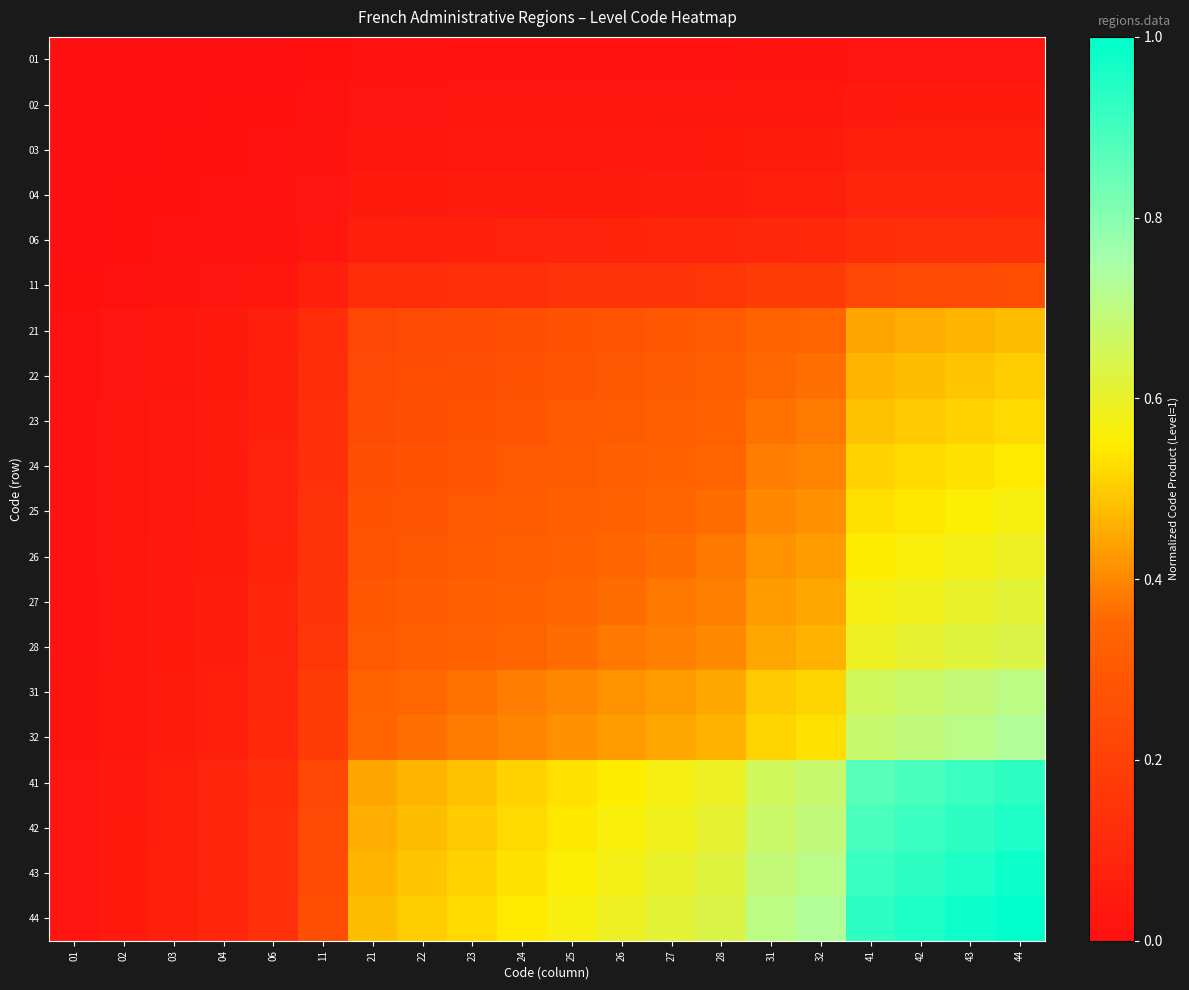

Reading left to right, list all the values displayed in this chart.

01: 01=0.0	02=0.0	03=0.0	04=0.0	06=0.0	11=0.0	21=0.0	22=0.0	23=0.0	24=0.0	25=0.0	26=0.0	27=0.0	28=0.0	31=0.0	32=0.0	41=0.0	42=0.0	43=0.0	44=0.0
02: 01=0.0	02=0.0	03=0.0	04=0.0	06=0.0	11=0.0	21=0.0	22=0.0	23=0.0	24=0.0	25=0.0	26=0.0	27=0.0	28=0.0	31=0.0	32=0.0	41=0.0	42=0.0	43=0.0	44=0.0
03: 01=0.0	02=0.0	03=0.0	04=0.0	06=0.0	11=0.0	21=0.0	22=0.0	23=0.0	24=0.0	25=0.0	26=0.0	27=0.0	28=0.0	31=0.0	32=0.0	41=0.1	42=0.1	43=0.1	44=0.1
04: 01=0.0	02=0.0	03=0.0	04=0.0	06=0.0	11=0.0	21=0.0	22=0.0	23=0.0	24=0.0	25=0.1	26=0.1	27=0.1	28=0.1	31=0.1	32=0.1	41=0.1	42=0.1	43=0.1	44=0.1
06: 01=0.0	02=0.0	03=0.0	04=0.0	06=0.0	11=0.0	21=0.1	22=0.1	23=0.1	24=0.1	25=0.1	26=0.1	27=0.1	28=0.1	31=0.1	32=0.1	41=0.1	42=0.1	43=0.1	44=0.1
11: 01=0.0	02=0.0	03=0.0	04=0.0	06=0.0	11=0.1	21=0.1	22=0.1	23=0.1	24=0.1	25=0.1	26=0.1	27=0.2	28=0.2	31=0.2	32=0.2	41=0.2	42=0.2	43=0.2	44=0.2
21: 01=0.0	02=0.0	03=0.0	04=0.0	06=0.1	11=0.1	21=0.2	22=0.2	23=0.2	24=0.3	25=0.3	26=0.3	27=0.3	28=0.3	31=0.3	32=0.3	41=0.4	42=0.5	43=0.5	44=0.5
22: 01=0.0	02=0.0	03=0.0	04=0.0	06=0.1	11=0.1	21=0.2	22=0.2	23=0.3	24=0.3	25=0.3	26=0.3	27=0.3	28=0.3	31=0.4	32=0.4	41=0.5	42=0.5	43=0.5	44=0.5
23: 01=0.0	02=0.0	03=0.0	04=0.0	06=0.1	11=0.1	21=0.2	22=0.3	23=0.3	24=0.3	25=0.3	26=0.3	27=0.3	28=0.3	31=0.4	32=0.4	41=0.5	42=0.5	43=0.5	44=0.5
24: 01=0.0	02=0.0	03=0.0	04=0.0	06=0.1	11=0.1	21=0.3	22=0.3	23=0.3	24=0.3	25=0.3	26=0.3	27=0.3	28=0.3	31=0.4	32=0.4	41=0.5	42=0.5	43=0.5	44=0.5
25: 01=0.0	02=0.0	03=0.0	04=0.1	06=0.1	11=0.1	21=0.3	22=0.3	23=0.3	24=0.3	25=0.3	26=0.3	27=0.3	28=0.4	31=0.4	32=0.4	41=0.5	42=0.5	43=0.6	44=0.6
26: 01=0.0	02=0.0	03=0.0	04=0.1	06=0.1	11=0.1	21=0.3	22=0.3	23=0.3	24=0.3	25=0.3	26=0.3	27=0.4	28=0.4	31=0.4	32=0.4	41=0.6	42=0.6	43=0.6	44=0.6
27: 01=0.0	02=0.0	03=0.0	04=0.1	06=0.1	11=0.2	21=0.3	22=0.3	23=0.3	24=0.3	25=0.3	26=0.4	27=0.4	28=0.4	31=0.4	32=0.4	41=0.6	42=0.6	43=0.6	44=0.6
28: 01=0.0	02=0.0	03=0.0	04=0.1	06=0.1	11=0.2	21=0.3	22=0.3	23=0.3	24=0.3	25=0.4	26=0.4	27=0.4	28=0.4	31=0.4	32=0.5	41=0.6	42=0.6	43=0.6	44=0.6
31: 01=0.0	02=0.0	03=0.0	04=0.1	06=0.1	11=0.2	21=0.3	22=0.4	23=0.4	24=0.4	25=0.4	26=0.4	27=0.4	28=0.4	31=0.5	32=0.5	41=0.7	42=0.7	43=0.7	44=0.7
32: 01=0.0	02=0.0	03=0.0	04=0.1	06=0.1	11=0.2	21=0.3	22=0.4	23=0.4	24=0.4	25=0.4	26=0.4	27=0.4	28=0.5	31=0.5	32=0.5	41=0.7	42=0.7	43=0.7	44=0.7
41: 01=0.0	02=0.0	03=0.1	04=0.1	06=0.1	11=0.2	21=0.4	22=0.5	23=0.5	24=0.5	25=0.5	26=0.6	27=0.6	28=0.6	31=0.7	32=0.7	41=0.9	42=0.9	43=0.9	44=0.9
42: 01=0.0	02=0.0	03=0.1	04=0.1	06=0.1	11=0.2	21=0.5	22=0.5	23=0.5	24=0.5	25=0.5	26=0.6	27=0.6	28=0.6	31=0.7	32=0.7	41=0.9	42=0.9	43=0.9	44=1.0
43: 01=0.0	02=0.0	03=0.1	04=0.1	06=0.1	11=0.2	21=0.5	22=0.5	23=0.5	24=0.5	25=0.6	26=0.6	27=0.6	28=0.6	31=0.7	32=0.7	41=0.9	42=0.9	43=1.0	44=1.0
44: 01=0.0	02=0.0	03=0.1	04=0.1	06=0.1	11=0.2	21=0.5	22=0.5	23=0.5	24=0.5	25=0.6	26=0.6	27=0.6	28=0.6	31=0.7	32=0.7	41=0.9	42=1.0	43=1.0	44=1.0